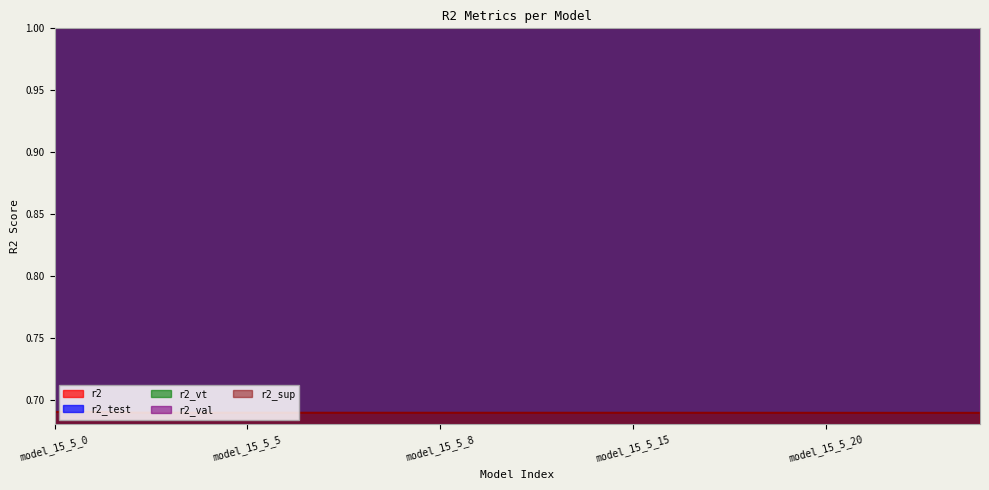

What position from the left is model_15_5_11?

8